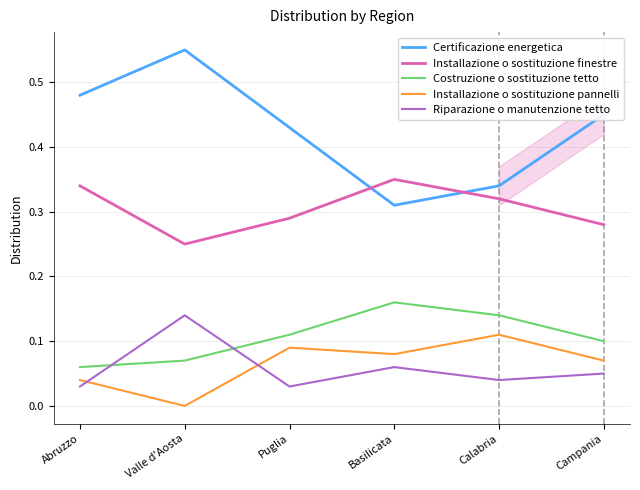

Does the chart have visible grid lines?

Yes